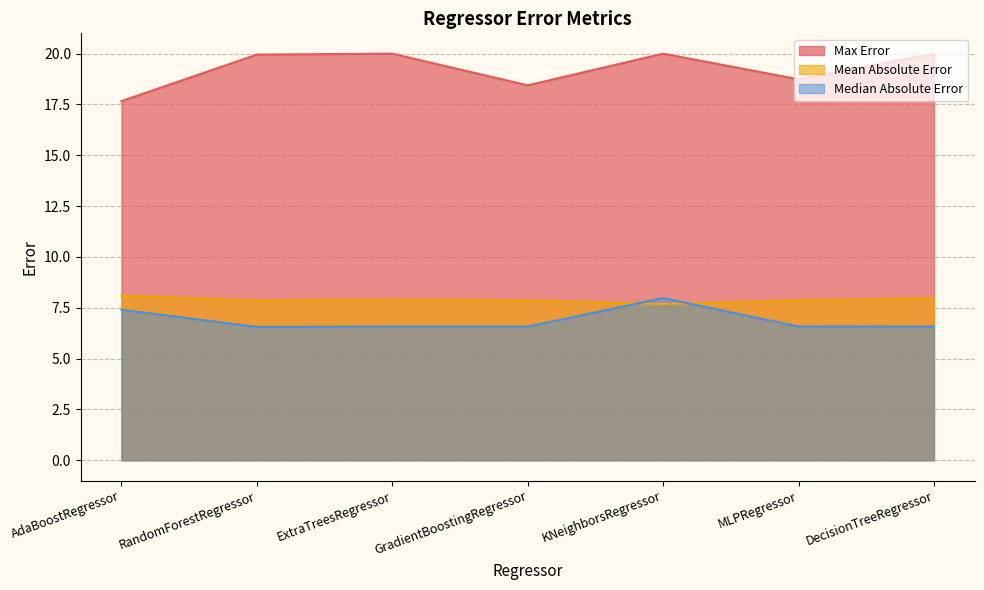

Does the chart display data point markers on the line(s)?

No